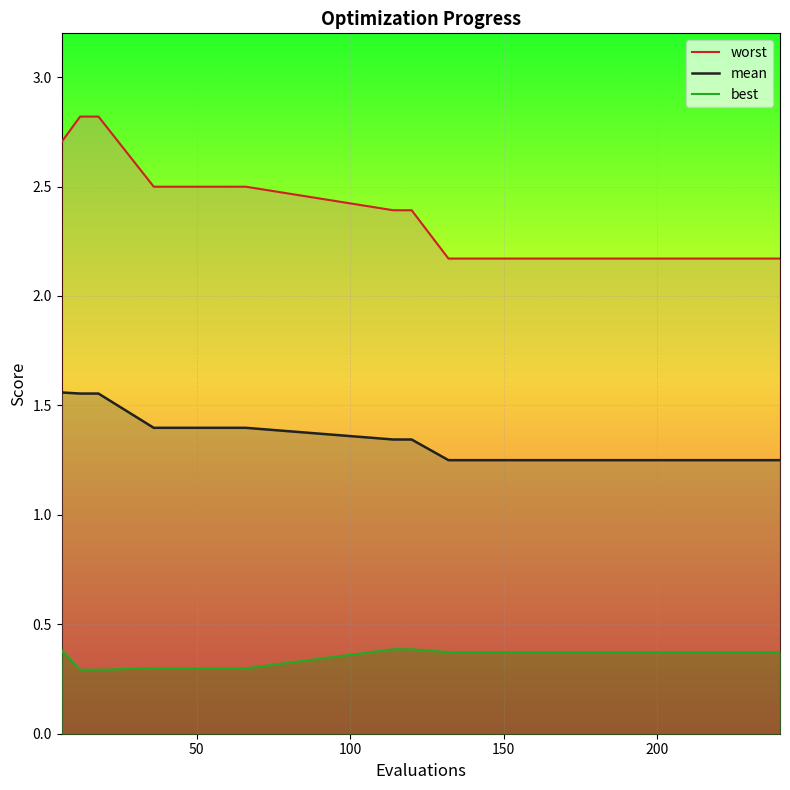

Reading left to right, list all the values displayed in this chart.

worst: 2.7	2.8	2.8	2.5	2.5	2.4	2.4	2.2	2.2	2.2	2.2	2.2	2.2	2.2	2.2	2.2	2.2	2.2	2.2	2.2
mean: 1.6	1.6	1.6	1.4	1.4	1.3	1.3	1.2	1.2	1.2	1.2	1.2	1.2	1.2	1.2	1.2	1.2	1.2	1.2	1.2
best: 0.4	0.3	0.3	0.3	0.3	0.4	0.4	0.4	0.4	0.4	0.4	0.4	0.4	0.4	0.4	0.4	0.4	0.4	0.4	0.4